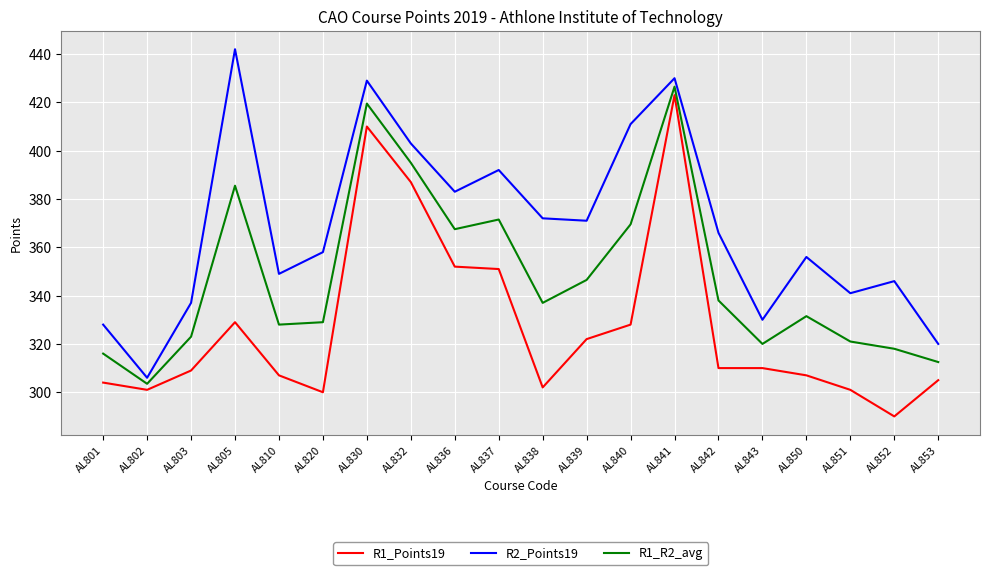

What is the total value across all series at AL853?

937.5